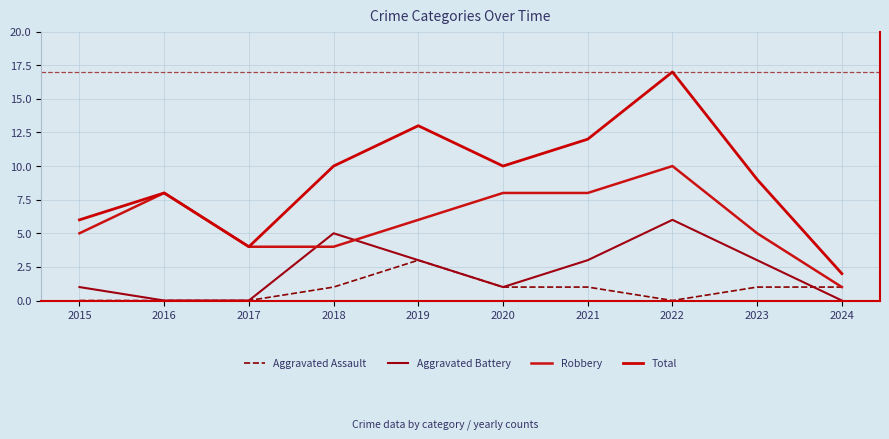

True or false: Aggravated Battery and Total cross at least once.

False